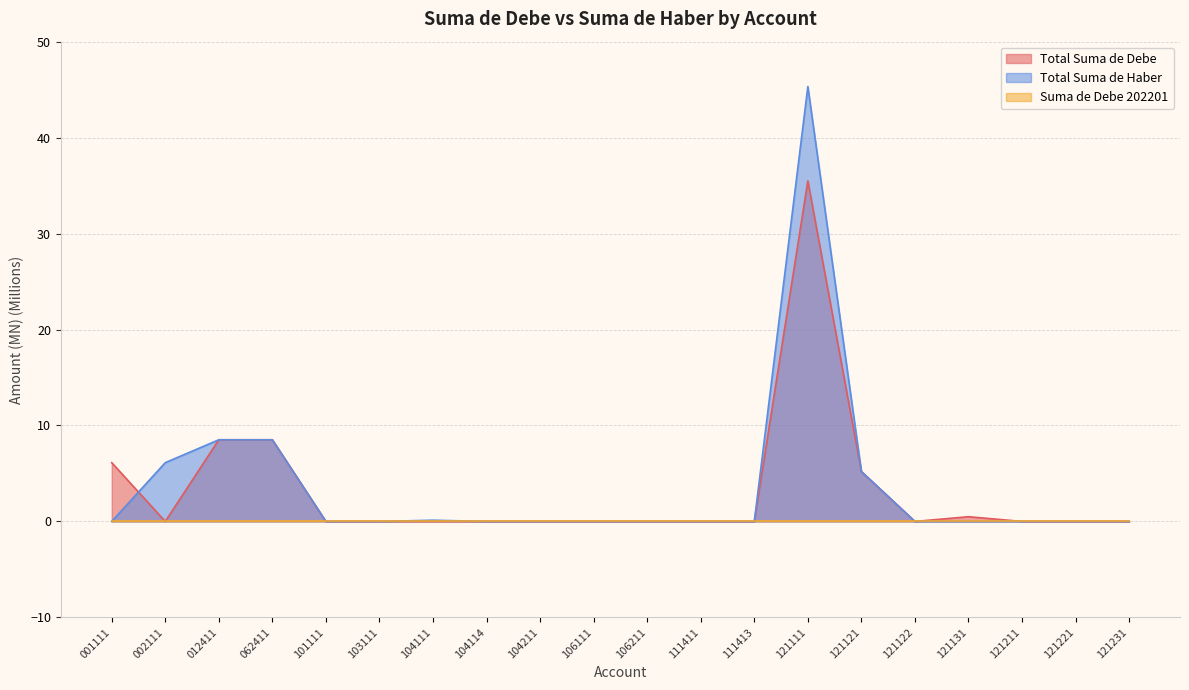

How many values in Total Suma de Debe are above zero?

6